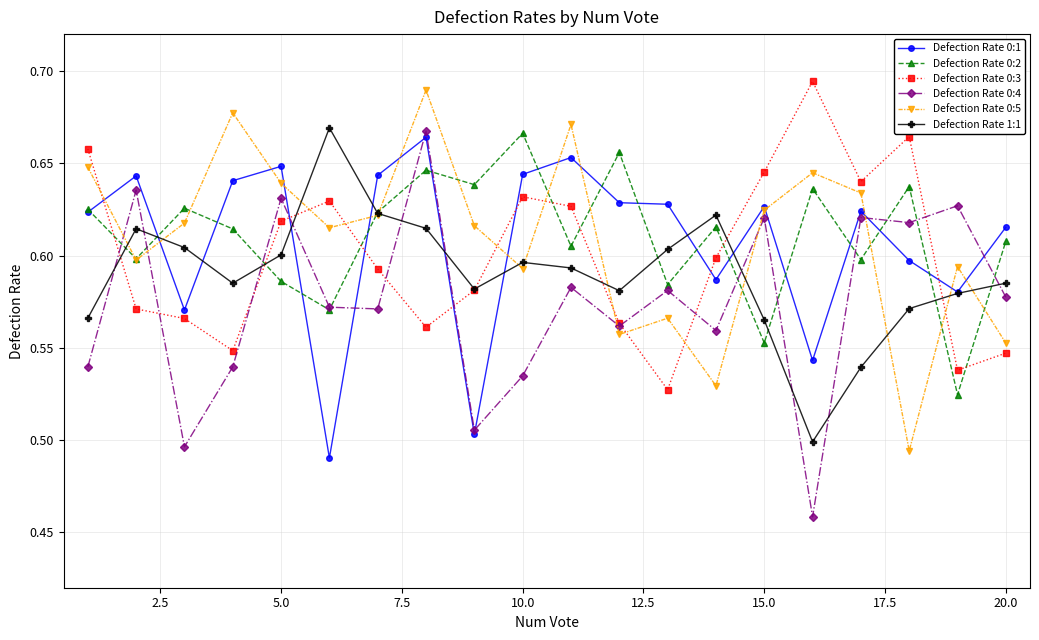

In Defection Rate 0:2, how many points are lower than both neighbors (excluding endpoints)?

8